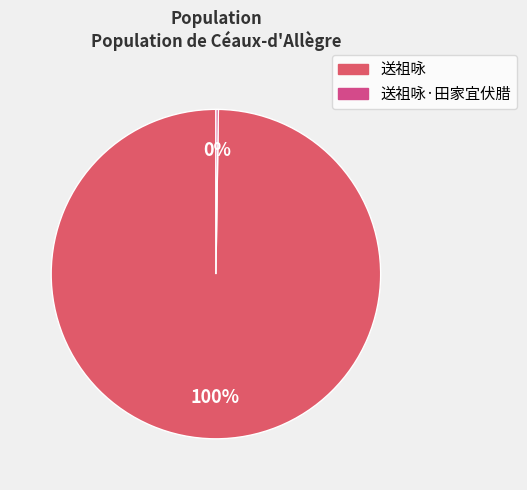

To the nearest percent, what percentage of the pie is 送祖咏?

100%